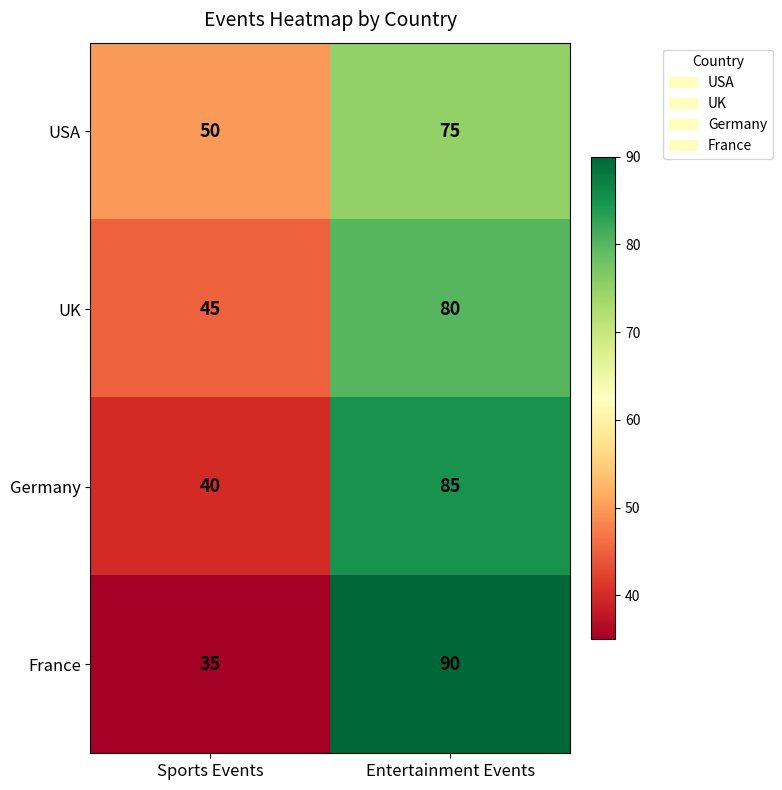

What is the sum of the UK values at Entertainment Events and Sports Events?

125